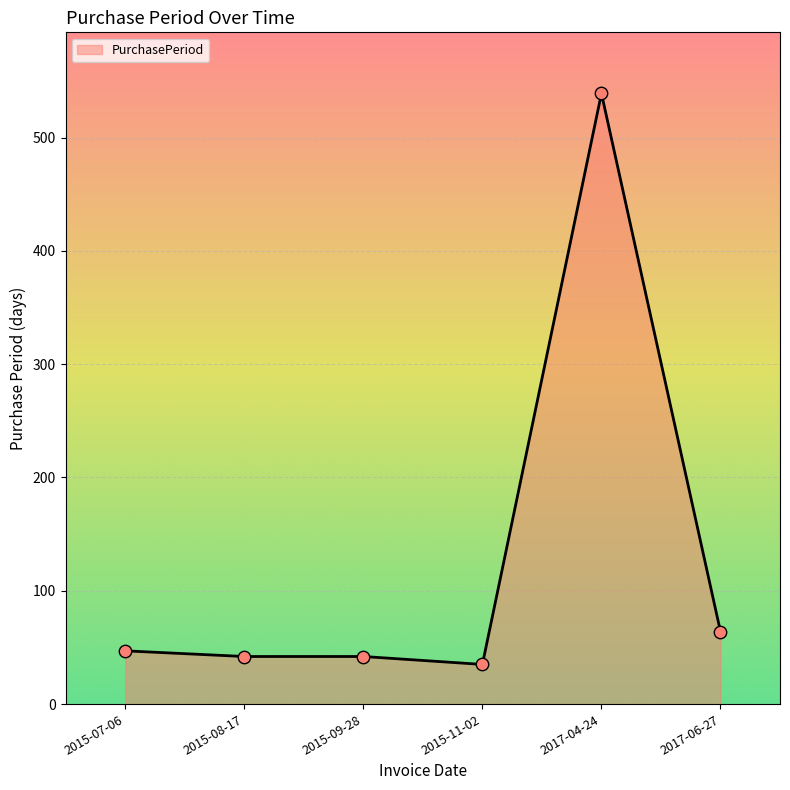

What is the change in value from 2015-11-02 to 2017-04-24?

+504